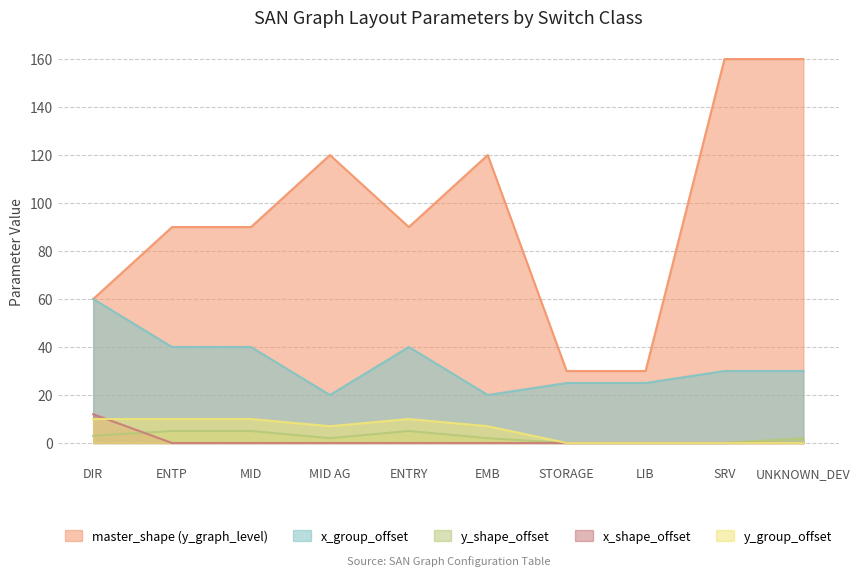

What is the label of the 1st point from the right?

UNKNOWN_DEV